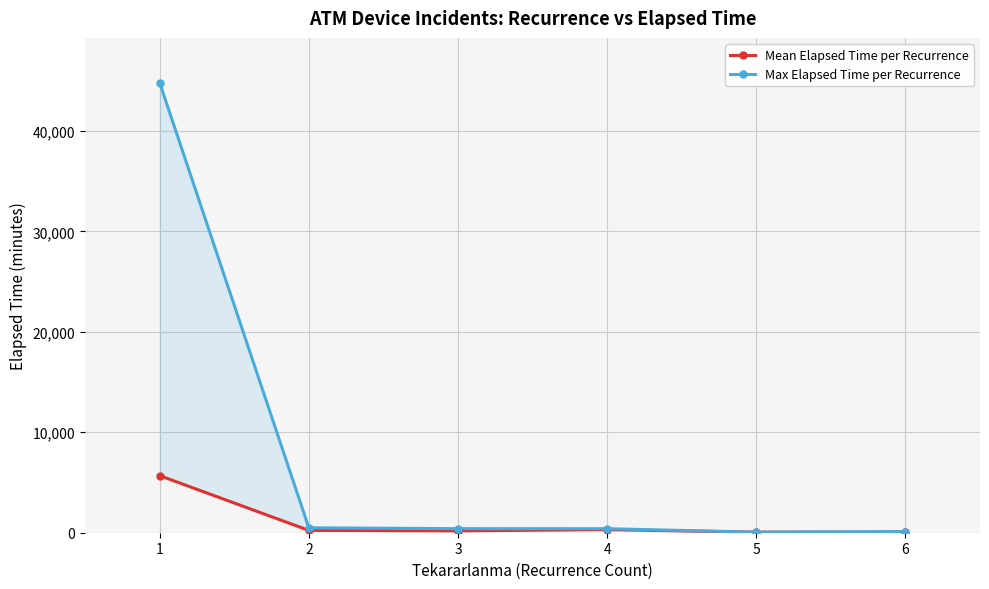

True or false: Mean Elapsed Time per Recurrence has more than 2 interior local peaks.

False